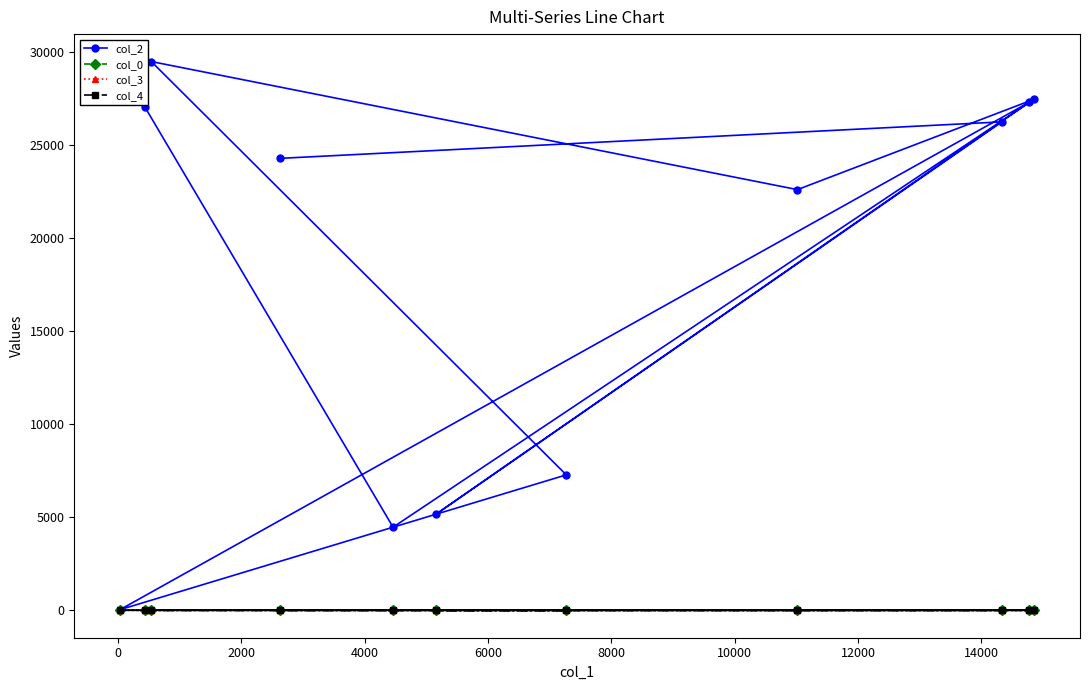

Reading left to right, list all the values displayed in this chart.

col_2: 27046.0	4461.0	27442.0	22585.0	29461.0	7270.0	33.0	27282.0	5157.0	26223.0	24263.0
col_0: 6.4	22.2	22.2	22.9	22.9	23.6	23.6	23.6	23.6	23.6	23.6
col_3: 0.0	0.0	0.0	0.0	7.0	0.0	0.0	0.0	0.0	0.0	0.0
col_4: 1.0	0.0	0.0	0.0	0.0	0.0	0.0	0.0	0.0	0.0	0.0